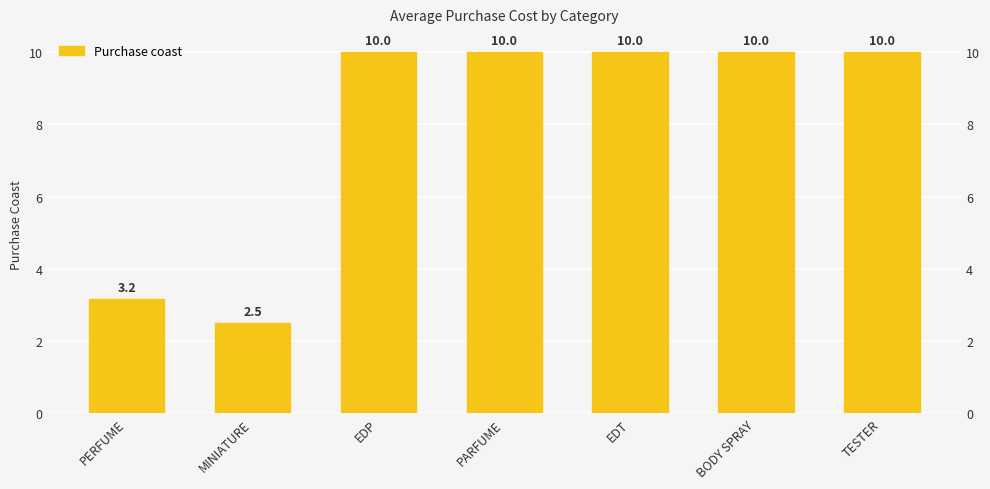

What is the sum of the values at EDT and PARFUME?

20.0